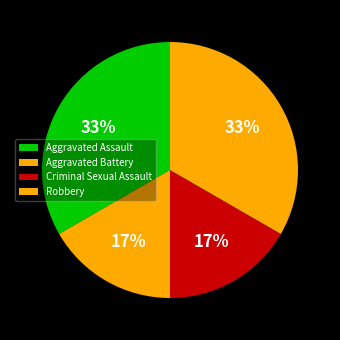

Is it true that Aggravated Battery is 17% of the pie?

True